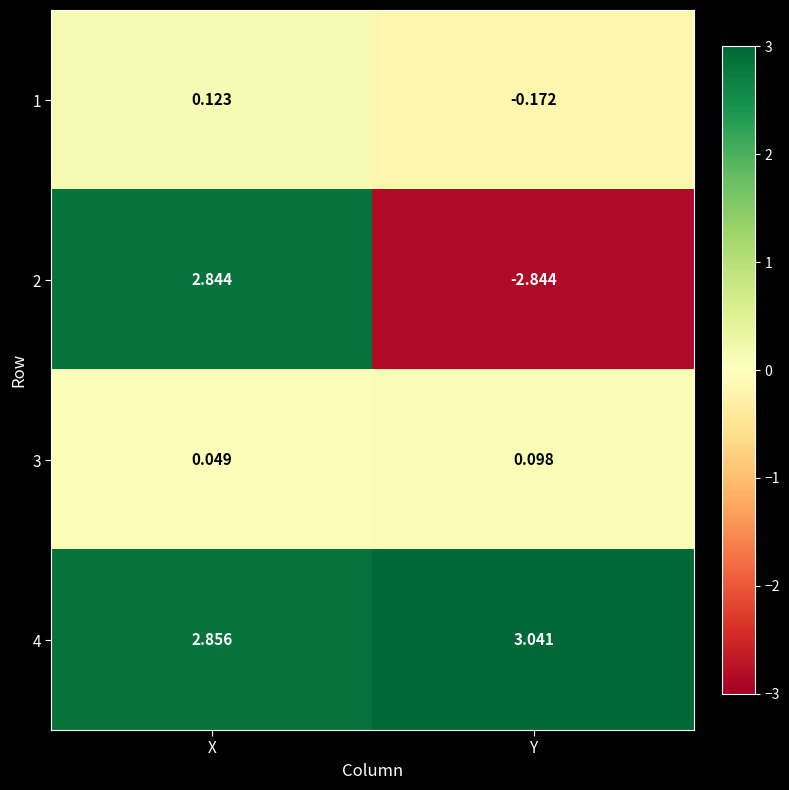

Where does the 2 series first go above 2?

X